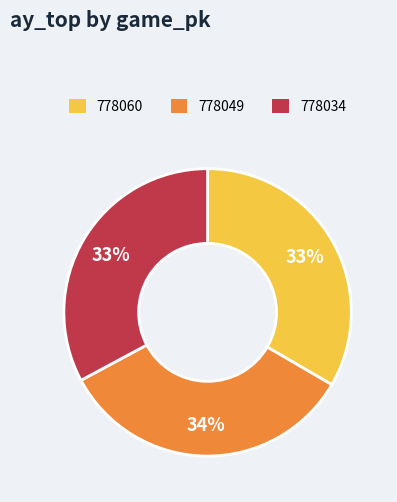

To the nearest percent, what percentage of the pie is 778034?

33%